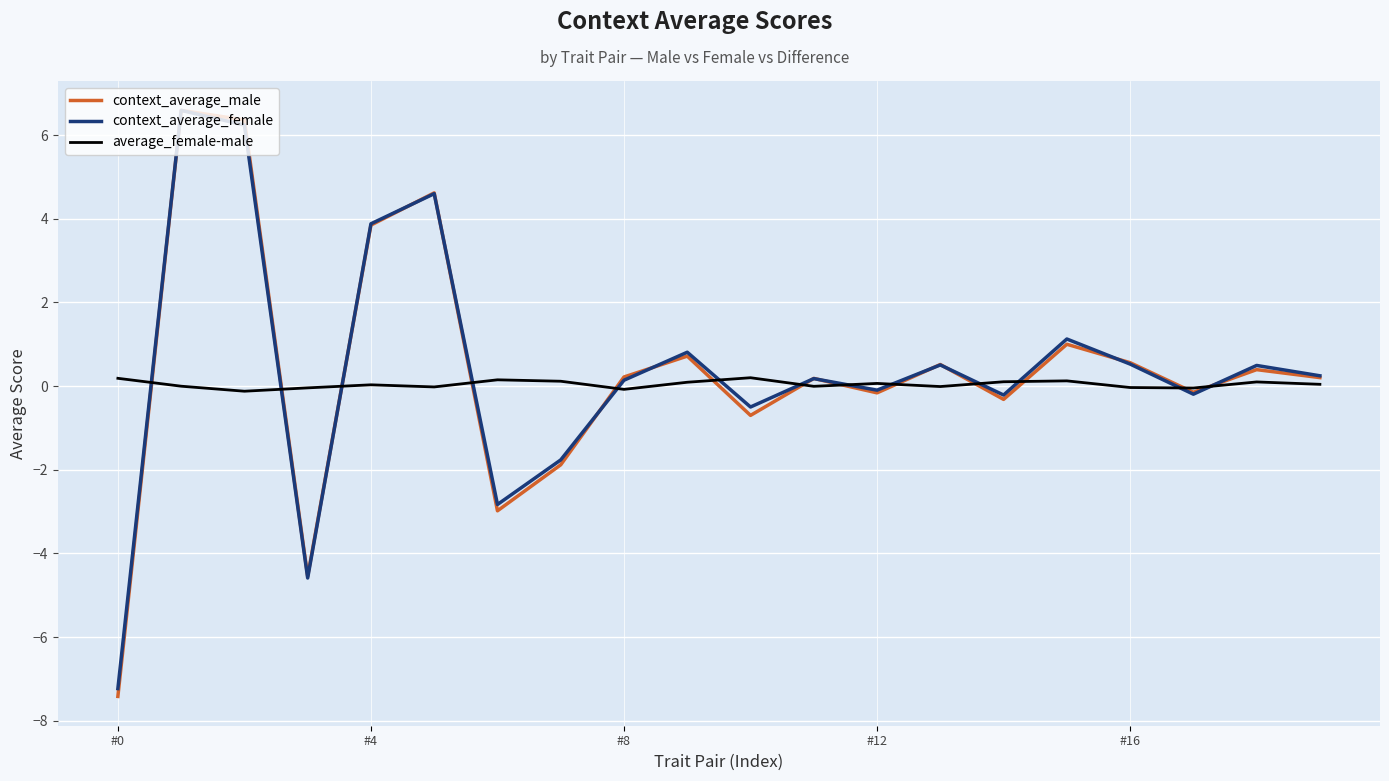

How many values in context_average_male are below zero?

8